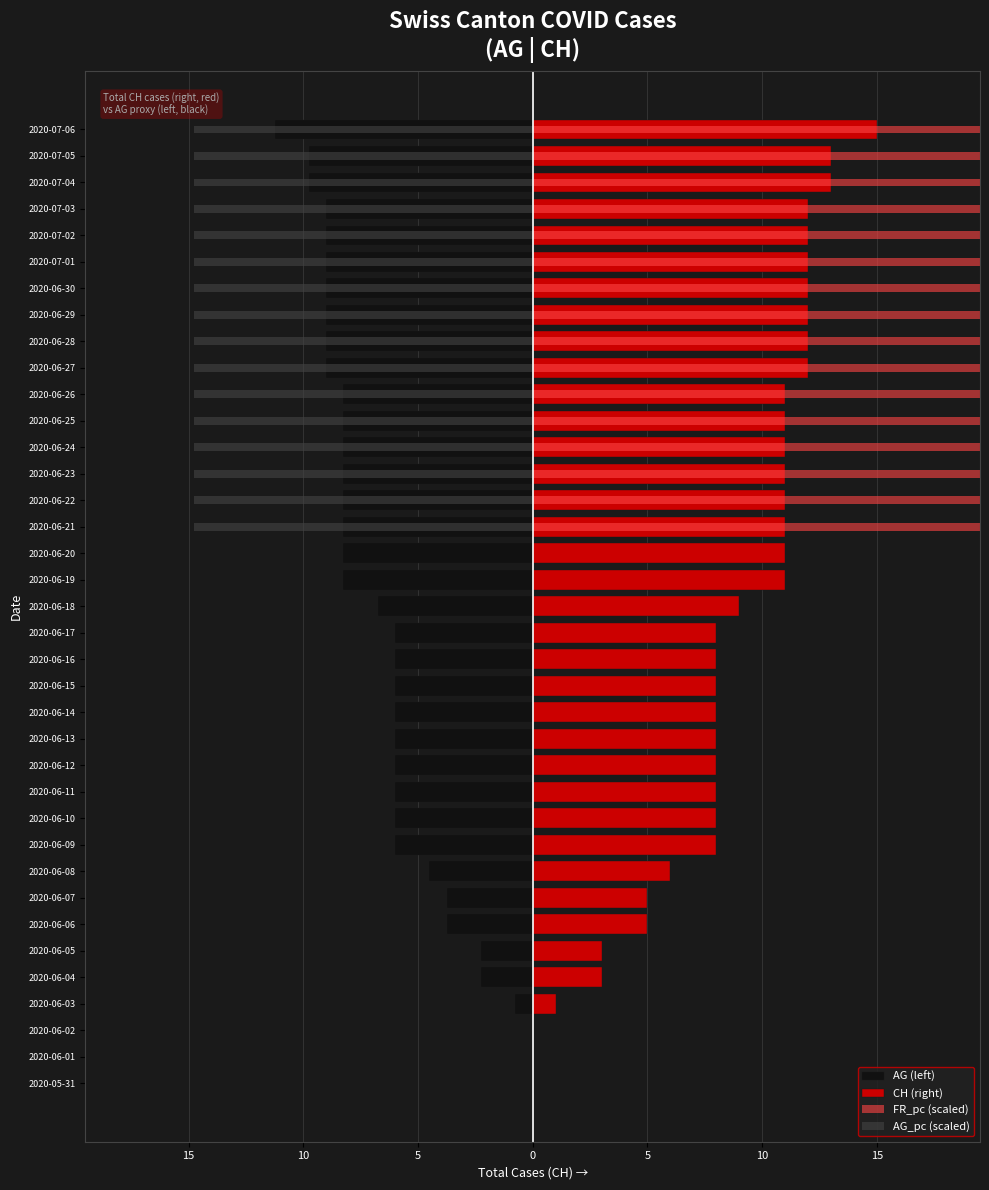

What is the difference between the CH (right) values at 2020-06-03 and 2020-06-02?

1.0